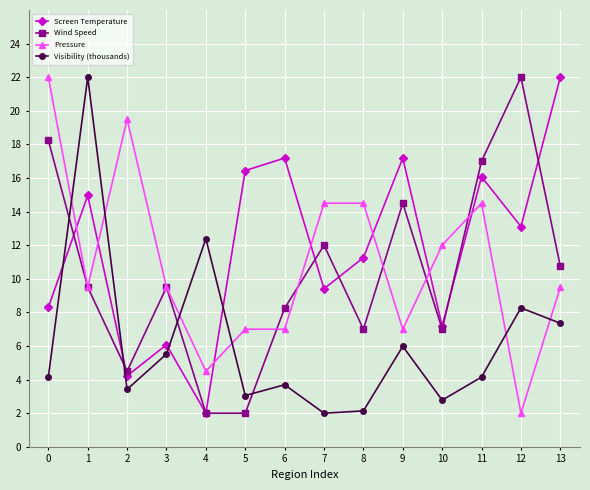

At how many categories does at least one series exceed 6?

14